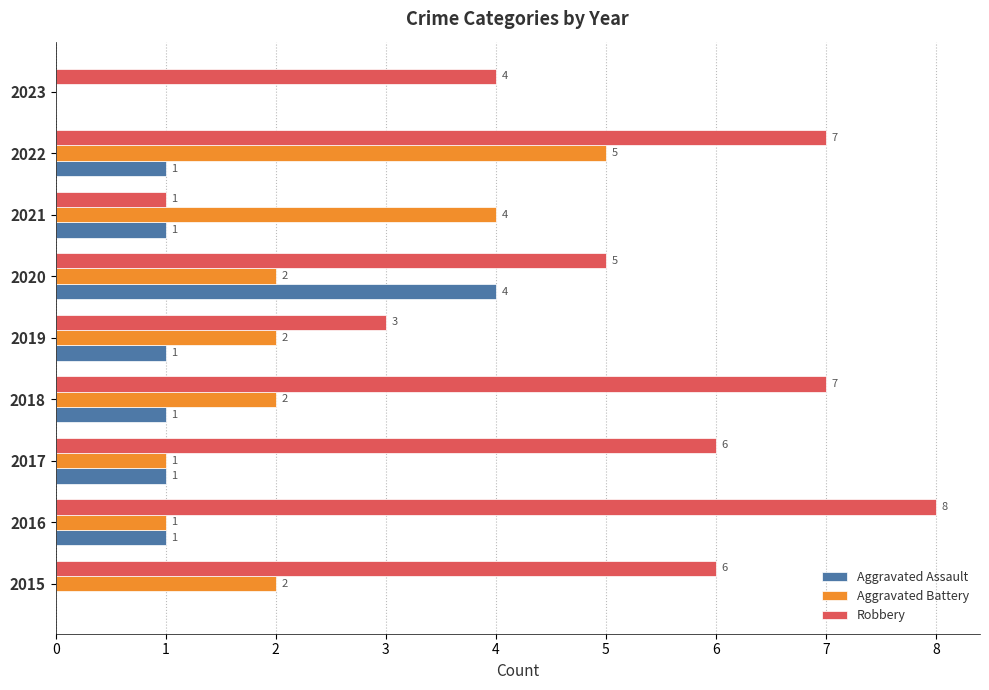

The Aggravated Assault series shows 0 at 2018. True or false?

False